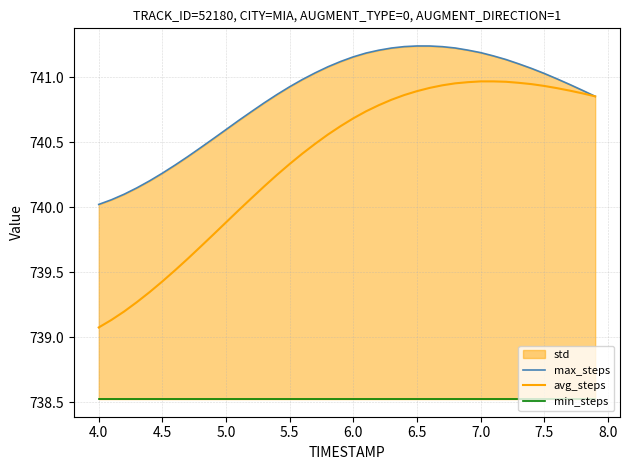

At how many categories does at least one series exceed 739?

40